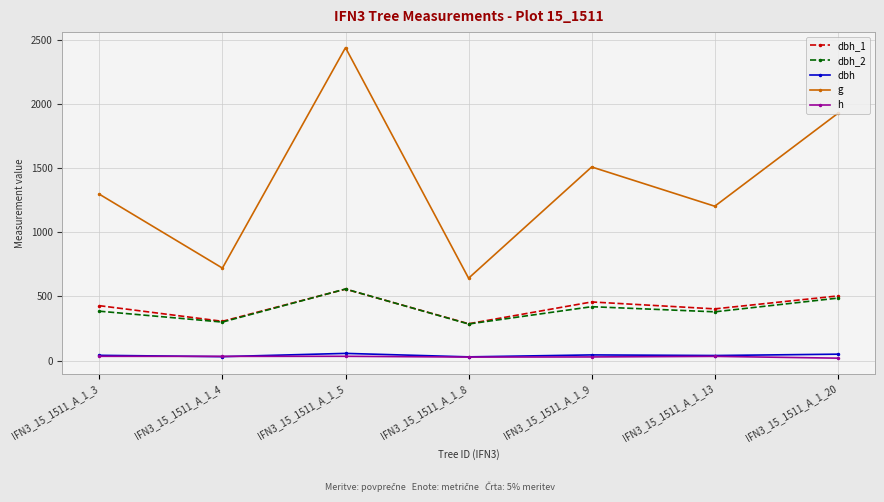

What is the value of the dbh_2 point at the 2nd from the left?

300.0